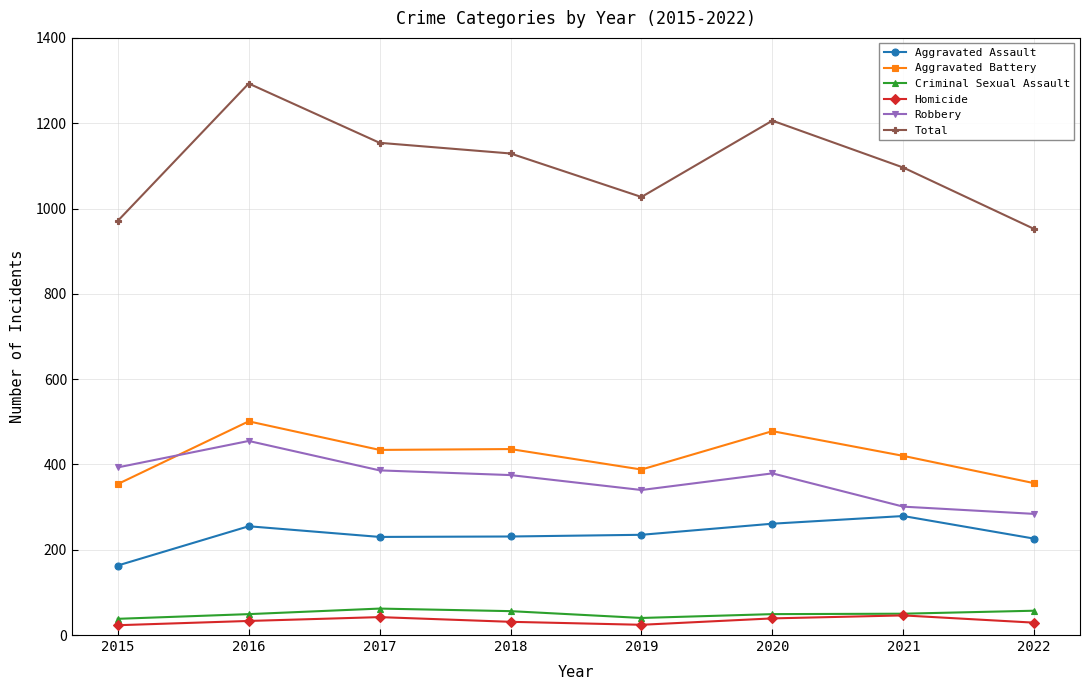

True or false: Aggravated Battery and Homicide cross at least once.

False